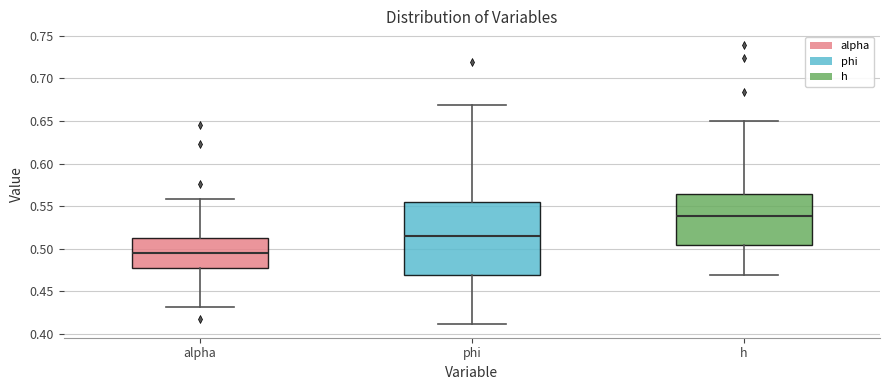

Where is the upper edge of the box for alpha on the y-axis? The values are not printed on the chart, so give them approximately, as read against the axis.

0.515